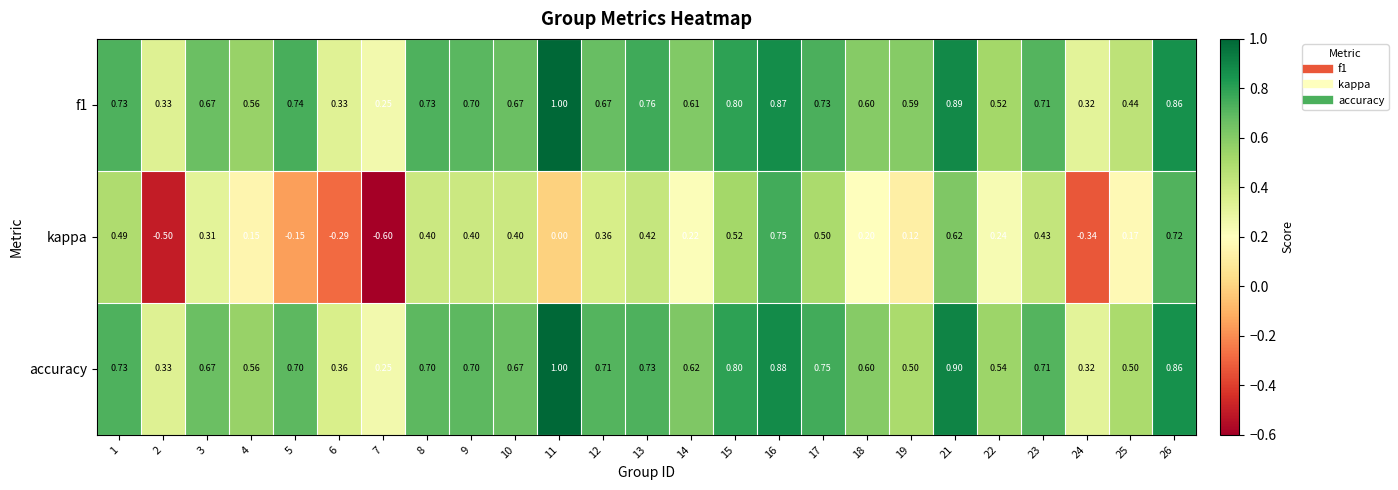

Is the value of kappa at 6 greater than the value of accuracy at 25?

No